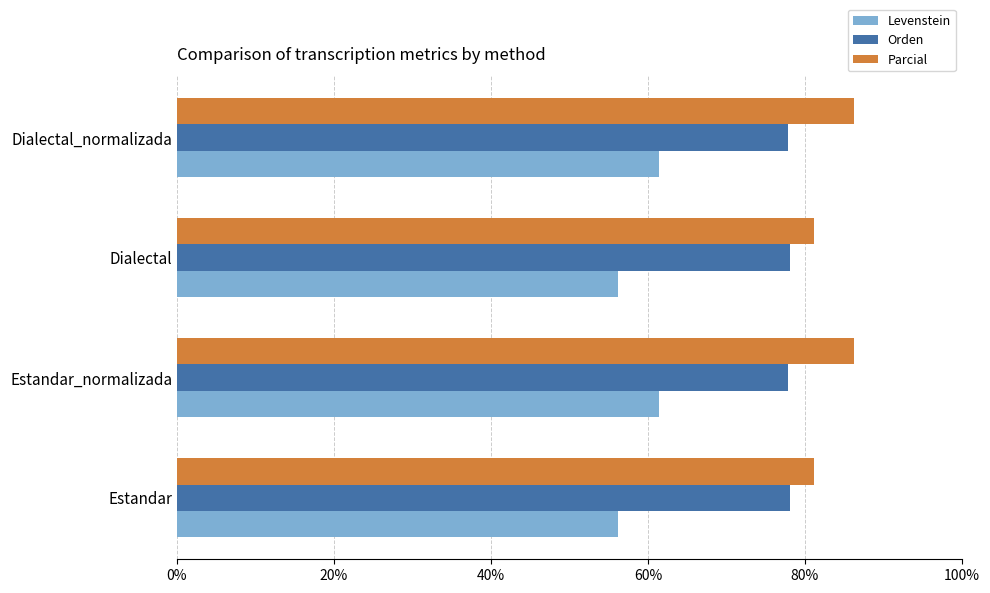

Which series has the largest total across all categories?

Parcial